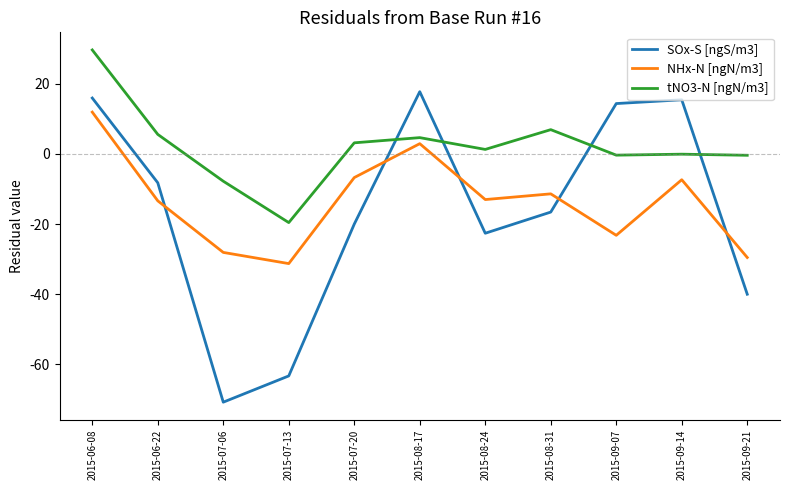

Is this an area chart (filled region under the line)?

No